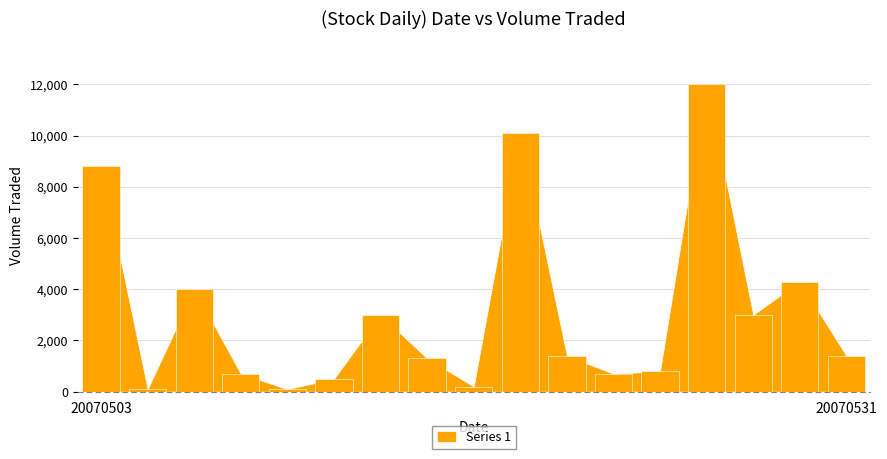

What is the sum of all values?

52400